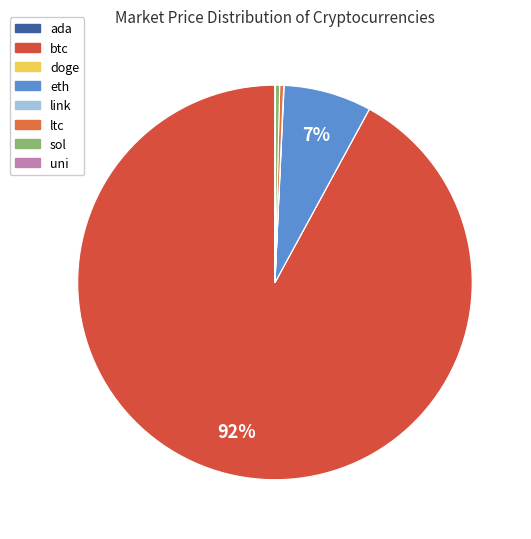

What is the ratio of the value at uni to the value at sol?

0.1